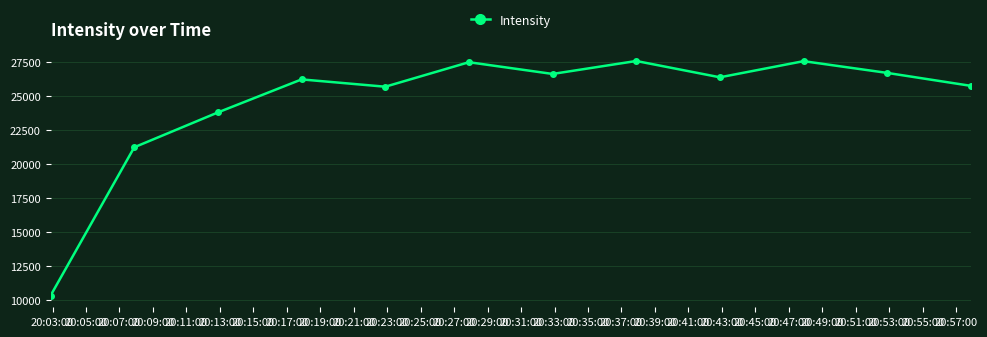

What is the value of the 12th point from the left?

25746.5